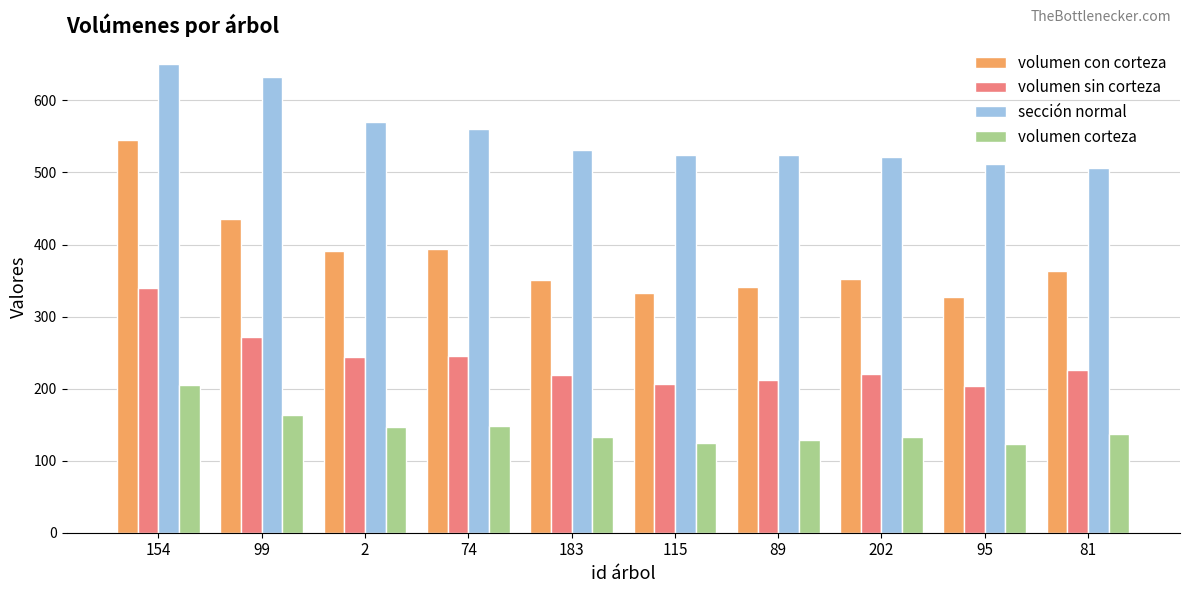

Which series has the largest total across all categories?

sección normal